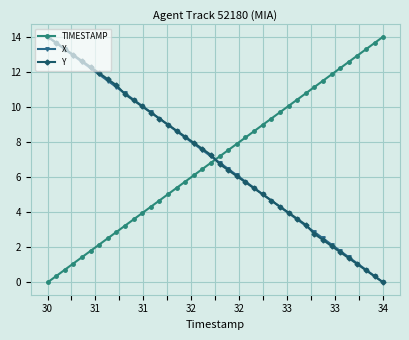

Count the number of categories in the chart.

40